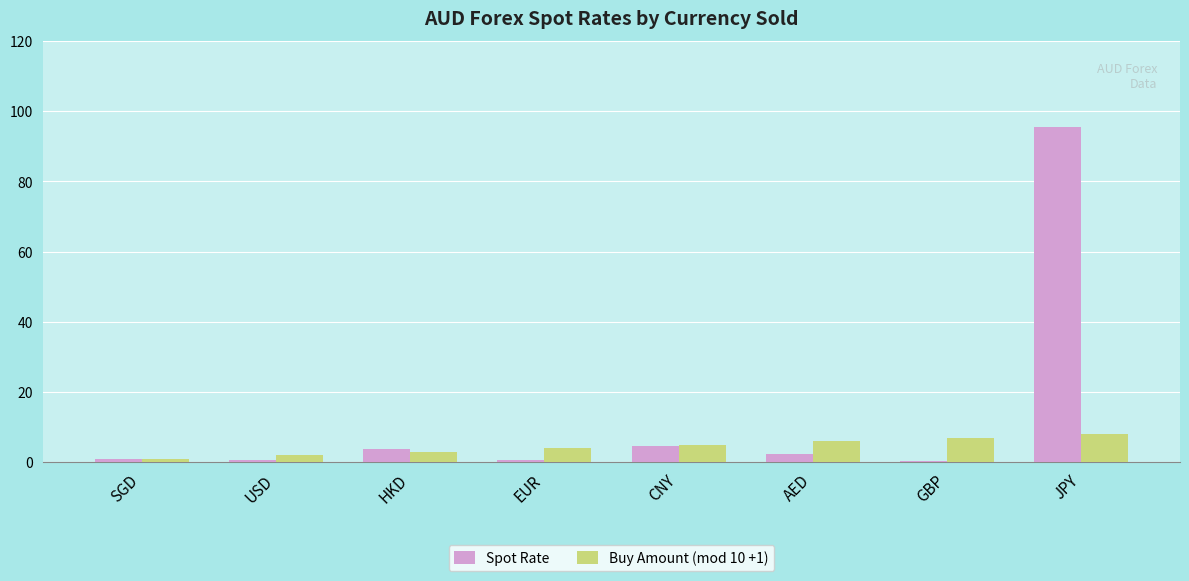

What is the total value across all series at AED?

8.4